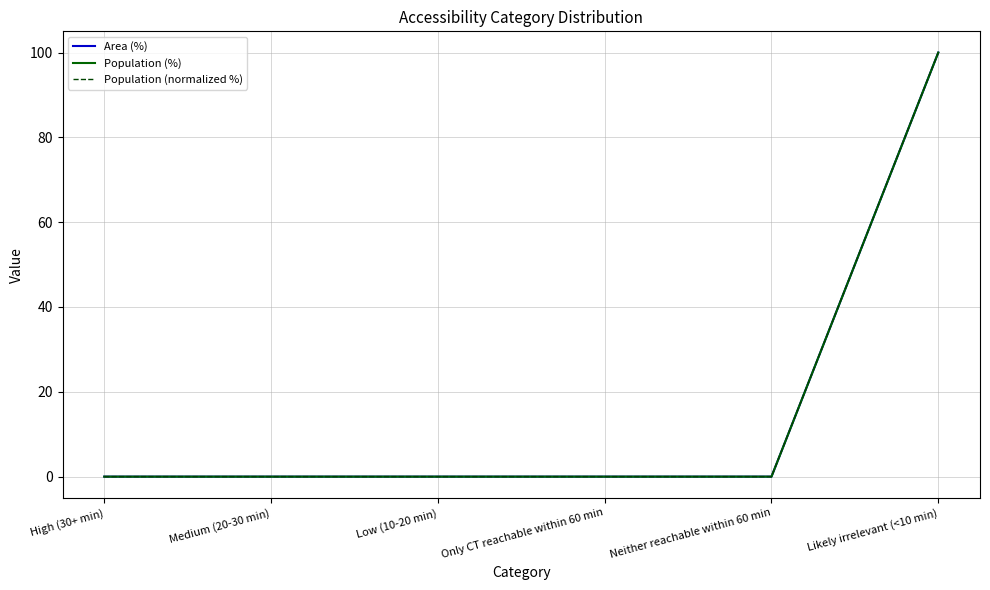

Reading left to right, extract all data points from this chart.

Area (%): High (30+ min)=0	Medium (20-30 min)=0	Low (10-20 min)=0	Only CT reachable within 60 min=0	Neither reachable within 60 min=0	Likely irrelevant (<10 min)=100
Population (%): High (30+ min)=0	Medium (20-30 min)=0	Low (10-20 min)=0	Only CT reachable within 60 min=0	Neither reachable within 60 min=0	Likely irrelevant (<10 min)=100
Population (normalized %): High (30+ min)=0	Medium (20-30 min)=0	Low (10-20 min)=0	Only CT reachable within 60 min=0	Neither reachable within 60 min=0	Likely irrelevant (<10 min)=100